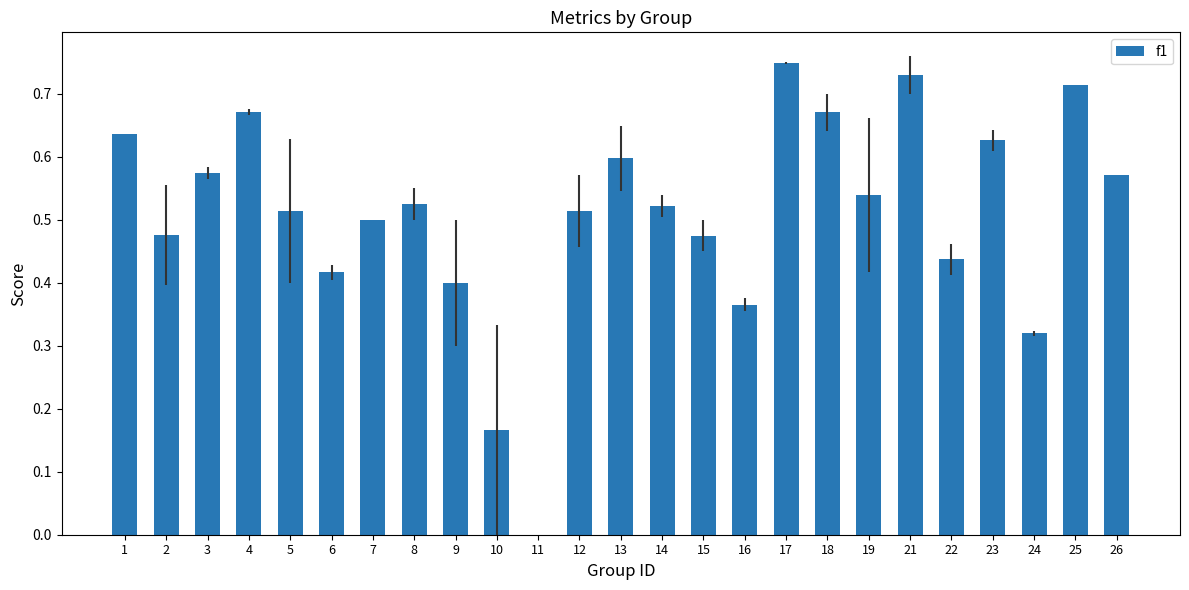

The value at 6 is 0.6. True or false?

False